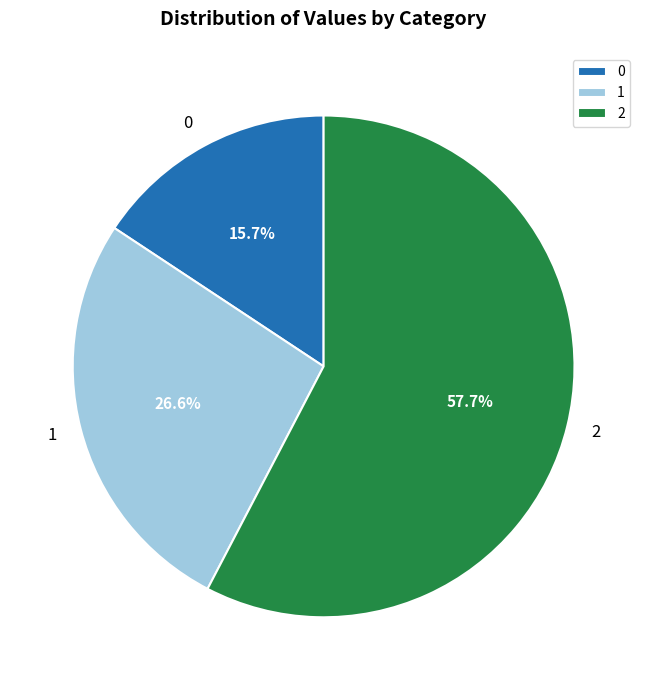

Does 2 represent more than half of the total?

Yes